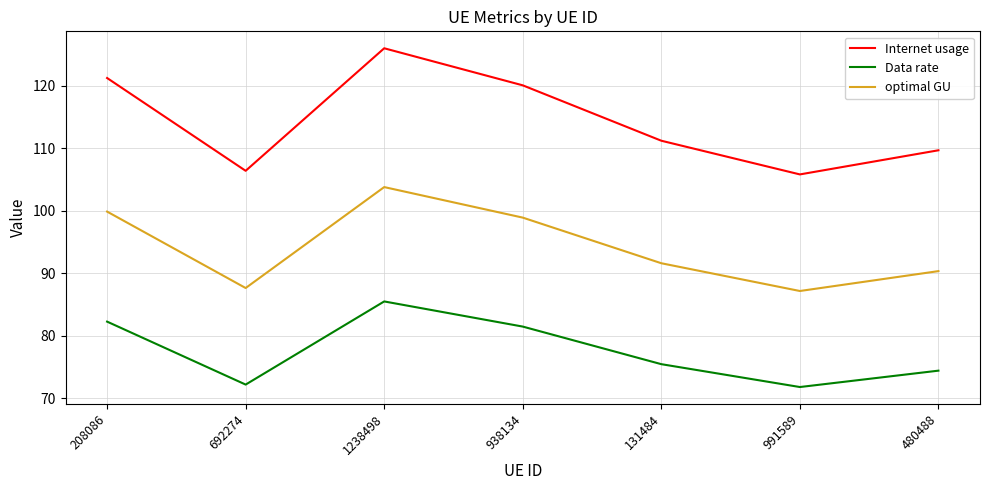

Reading right to left, transcribe all the data shown in this chart.

Internet usage: 109.7	105.8	111.2	120.0	126.0	106.4	121.2
Data rate: 74.4	71.8	75.4	81.5	85.5	72.2	82.3
optimal GU: 90.3	87.2	91.6	98.9	103.8	87.6	99.9